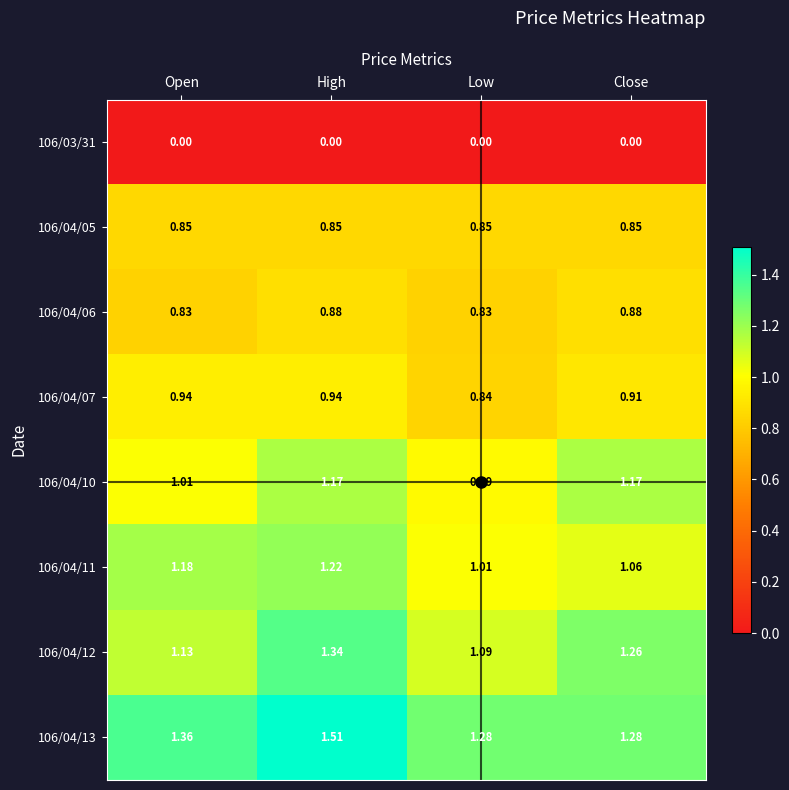

Is the value of 106/04/06 at Close greater than the value of 106/03/31 at High?

Yes